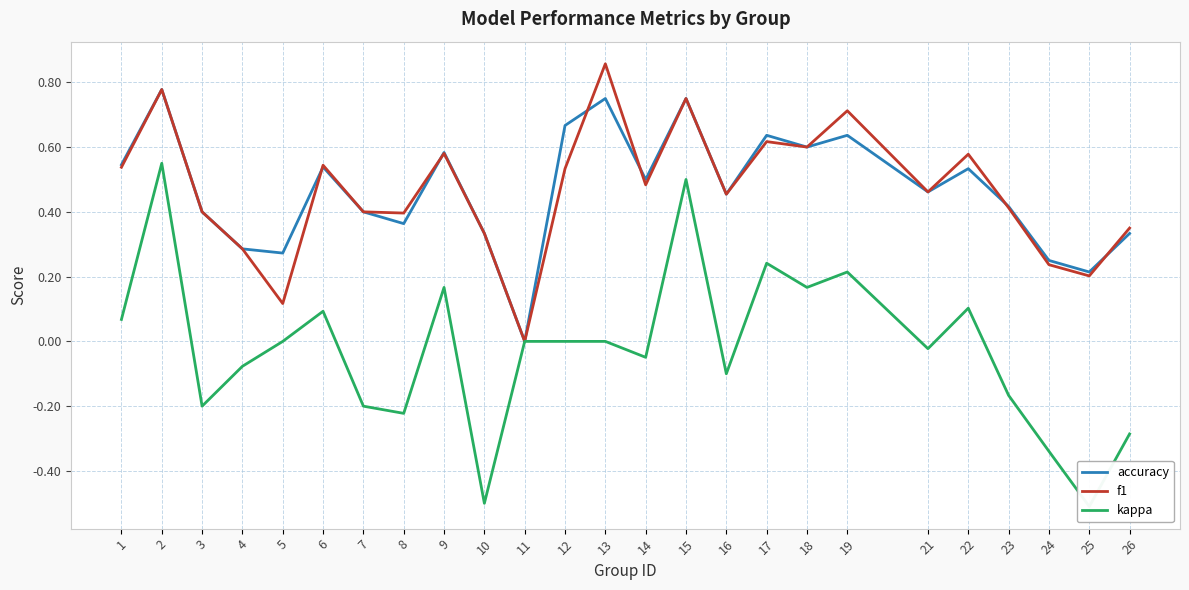

Which series changed the most between 10 and 12?

kappa